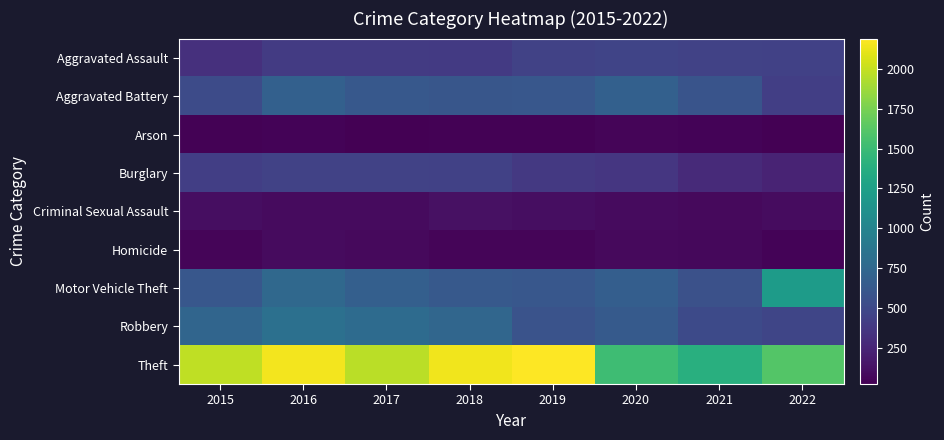

Which series changed the most between 2017 and 2022?

Motor Vehicle Theft